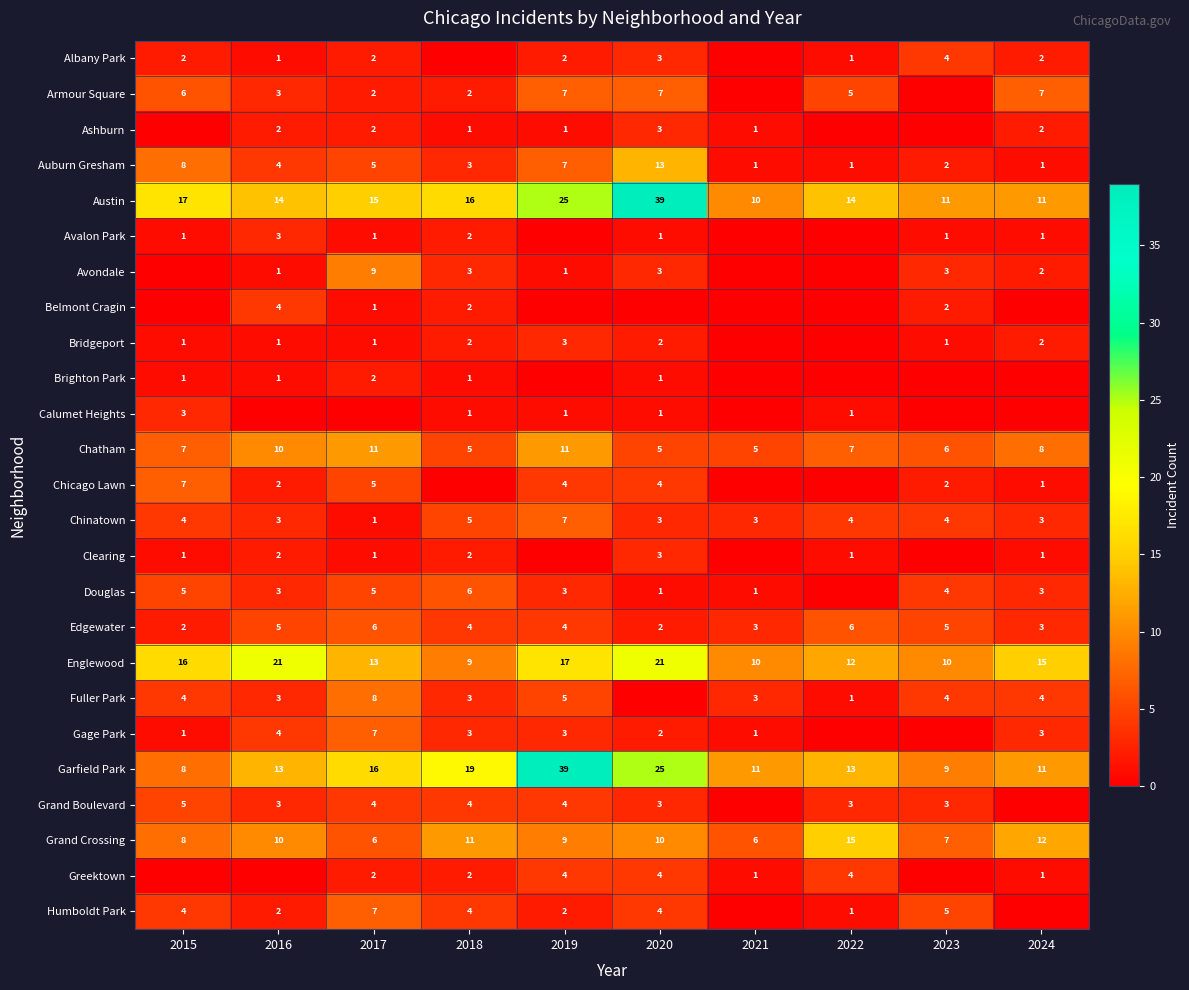

True or false: Clearing has a value of 0 at 2022.

False